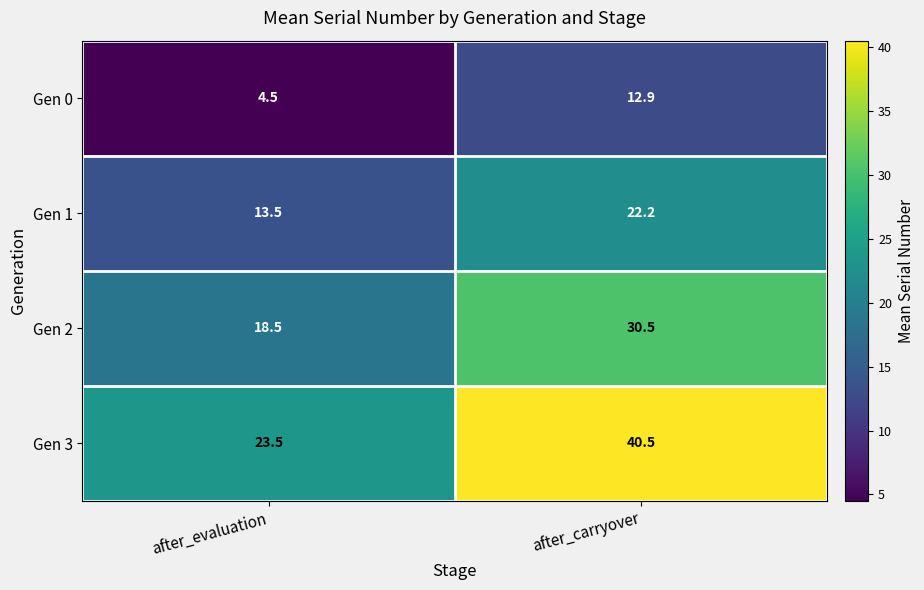

Count the number of categories in the chart.

2